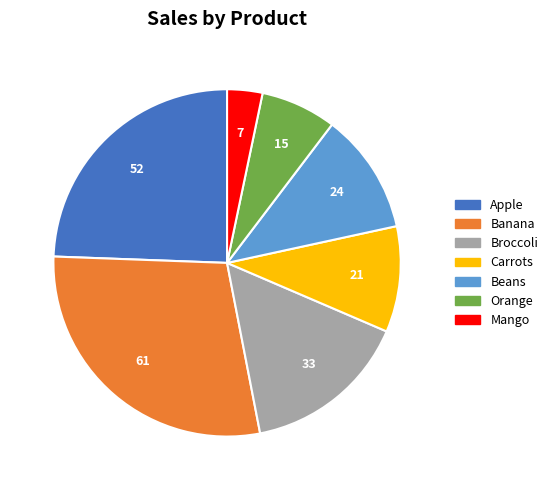

Does Mango account for over 50% of the chart?

No